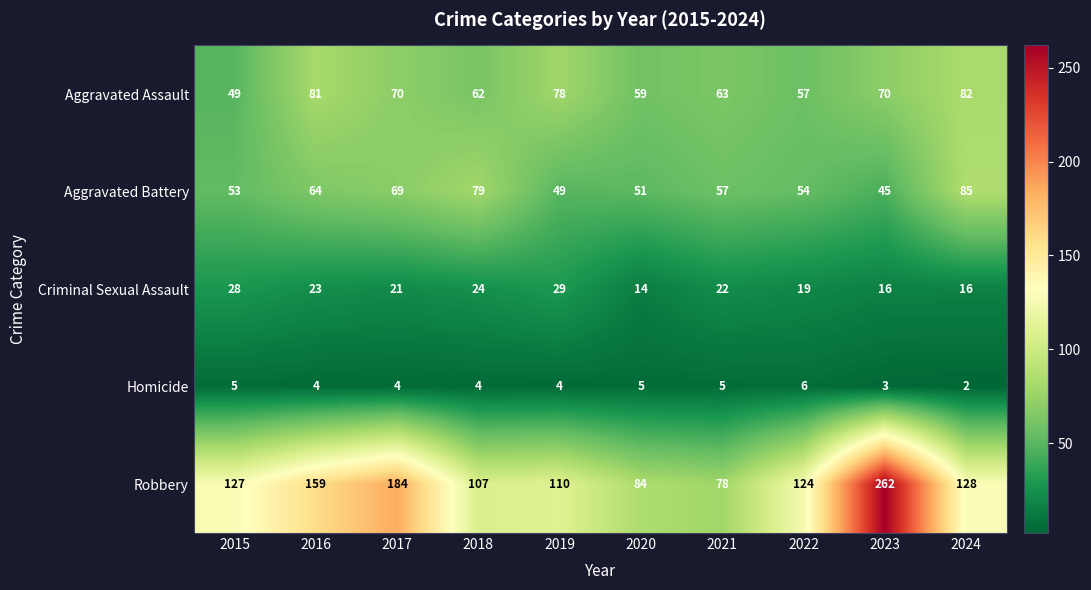

Between 2016 and 2020, which series saw the biggest shift?

Robbery